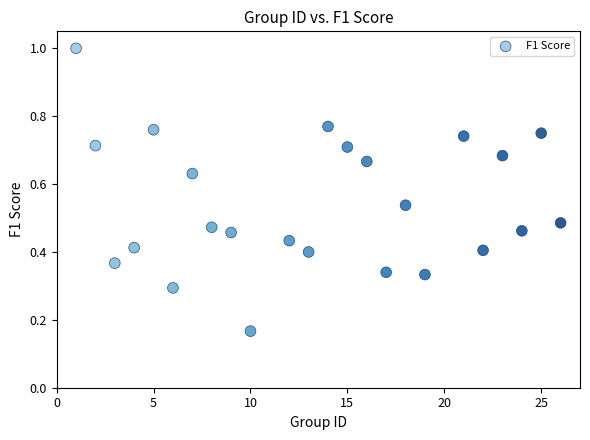

What is the range of X values (max minus min)?

25.0